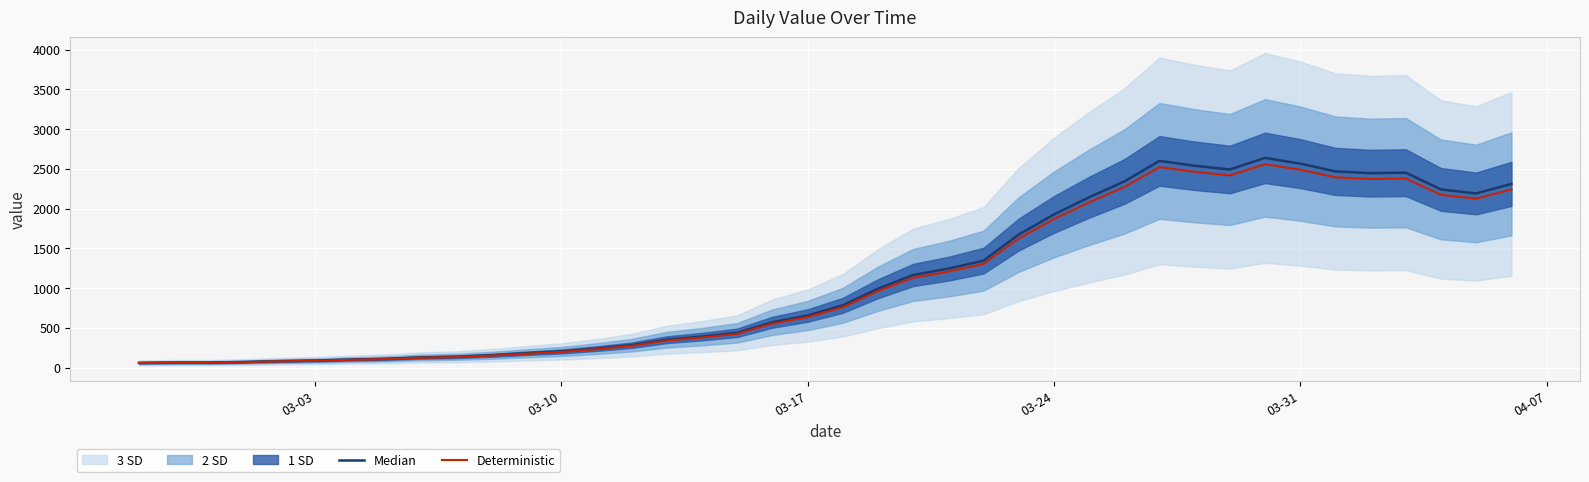

How many data points in Deterministic are less than 760?

20